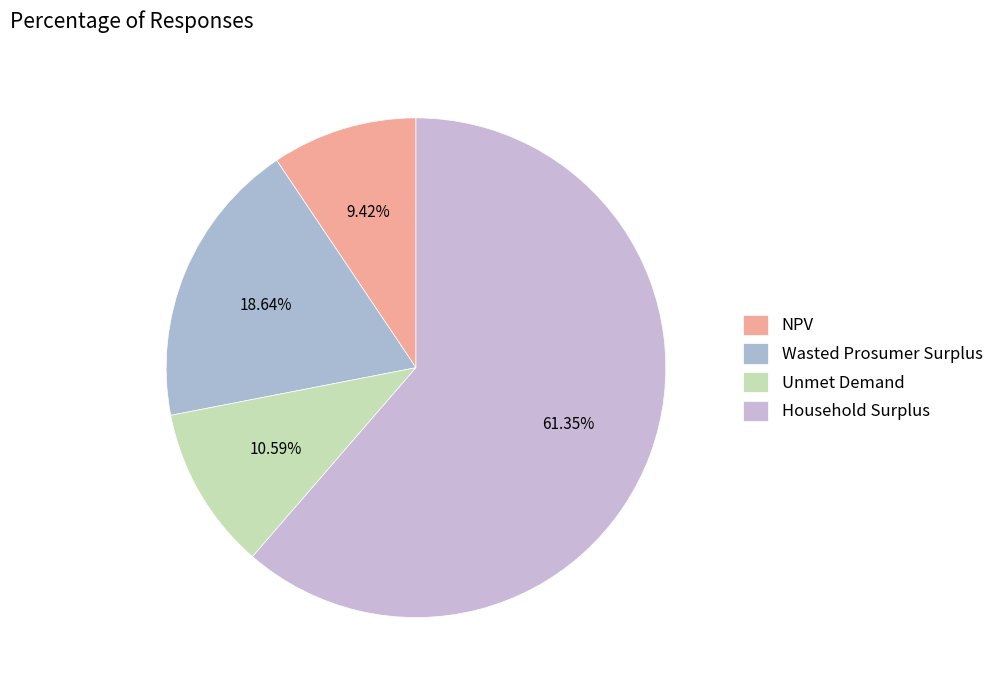

Is Household Surplus the majority of the pie?

Yes